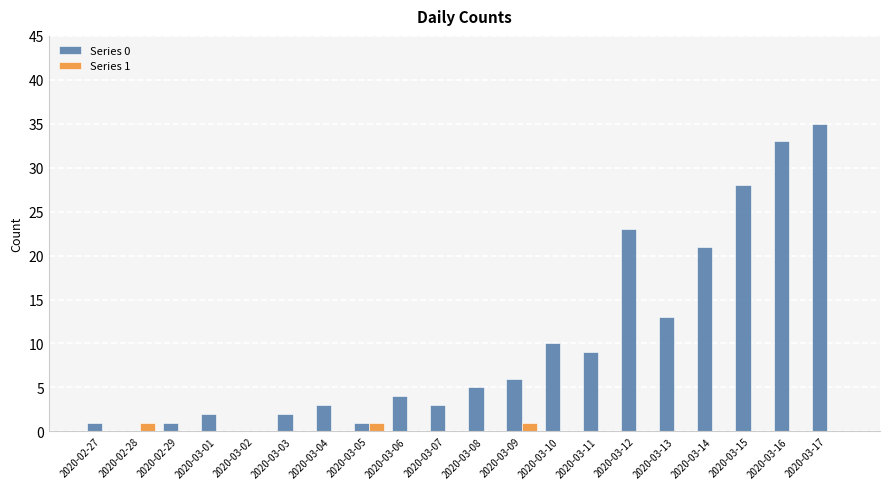

At which category is the sum across all series the highest?

2020-03-17